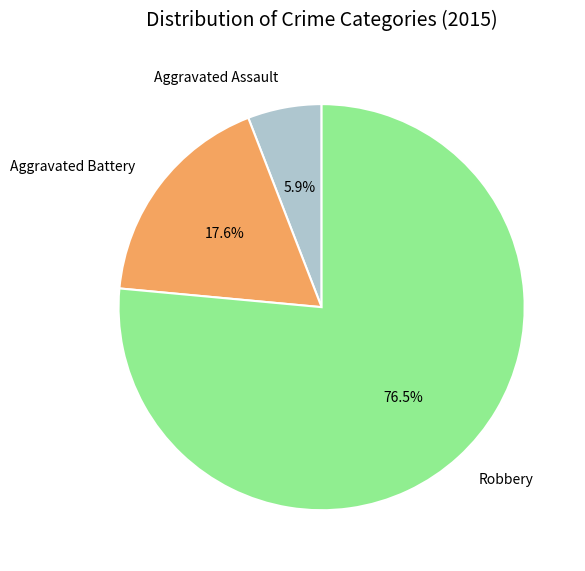

Rank the categories by value from lowest to highest.

Aggravated Assault, Aggravated Battery, Robbery